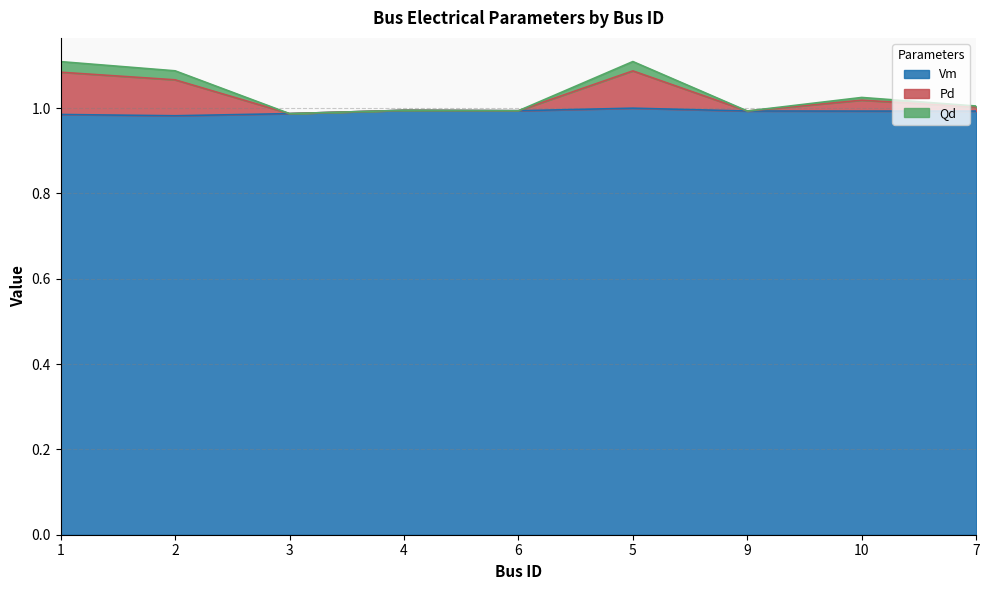

The value of Vm at 6 is 1.4. True or false?

False